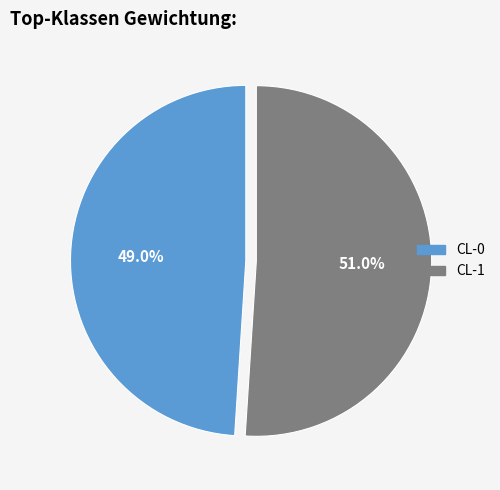

True or false: CL-1 accounts for 61% of the total.

False